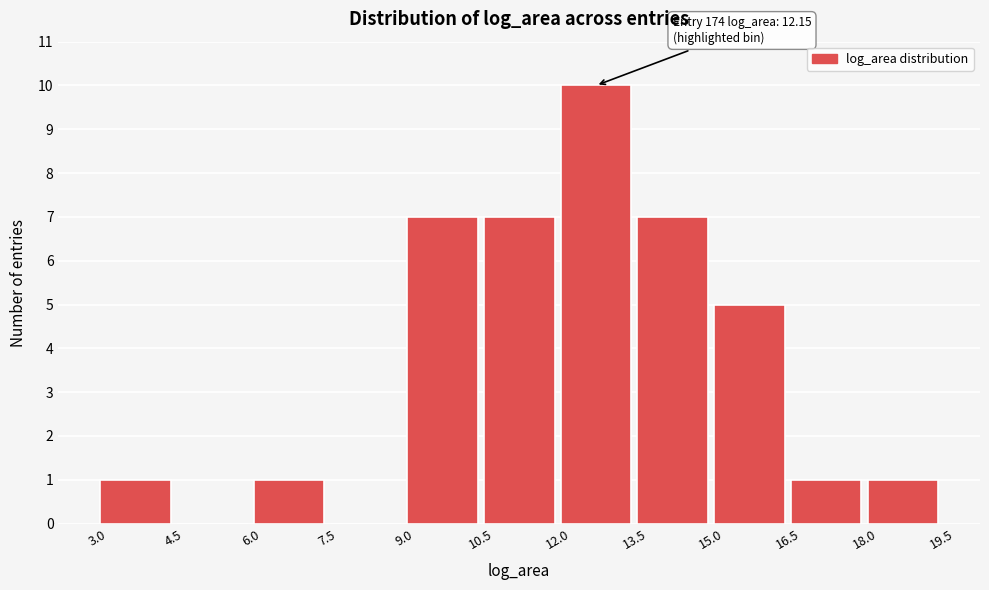

Which range on the x-axis has the tallest bar?

12.0 to 13.5